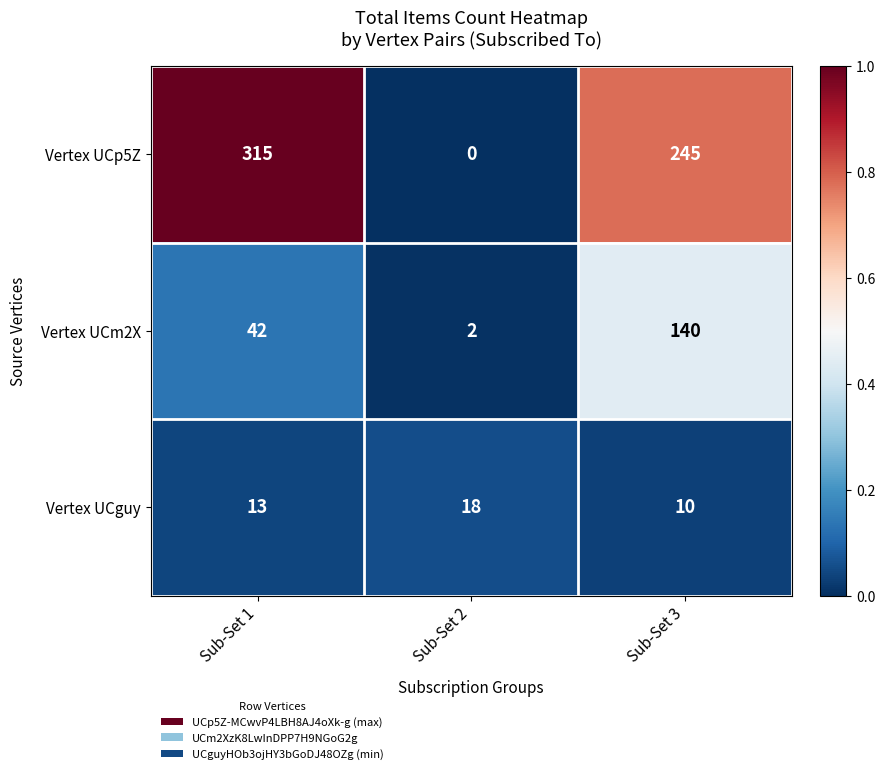

Is it true that Vertex UCguy equals 18 at Sub-Set 2?

True